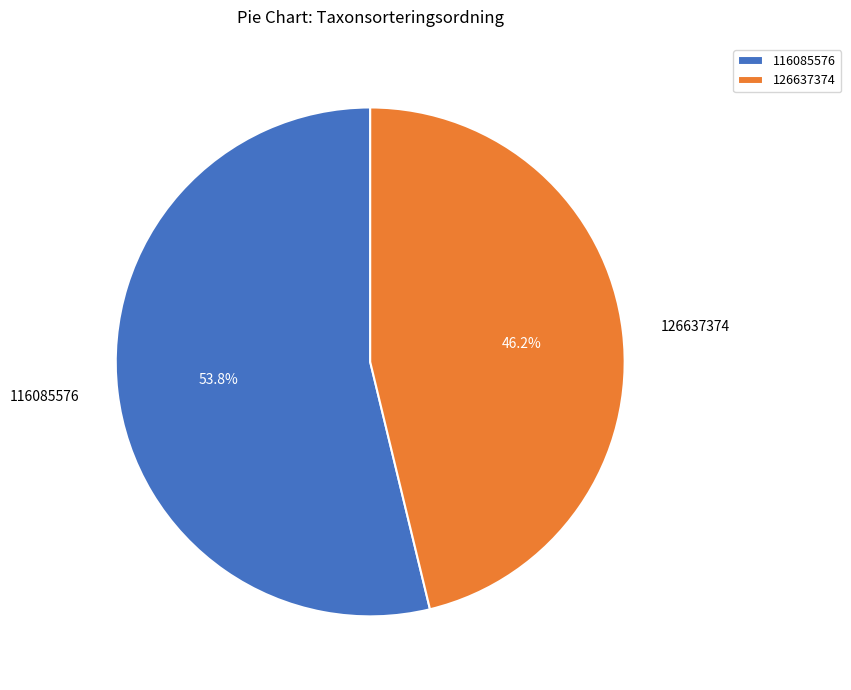

True or false: 116085576 accounts for 45% of the total.

False